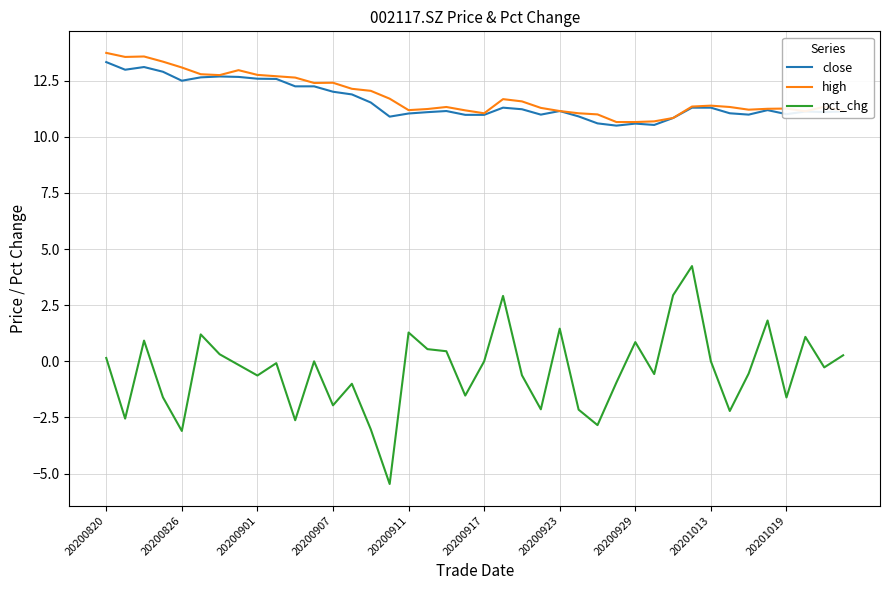

True or false: pct_chg and close cross at least once.

False